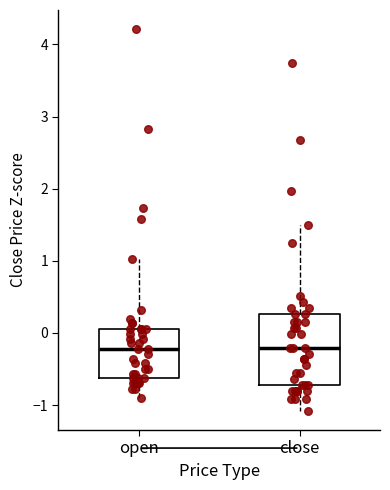

Where does the upper whisker of the box for open end on the y-axis? The values are not printed on the chart, so give them approximately, as read against the axis.

1.0